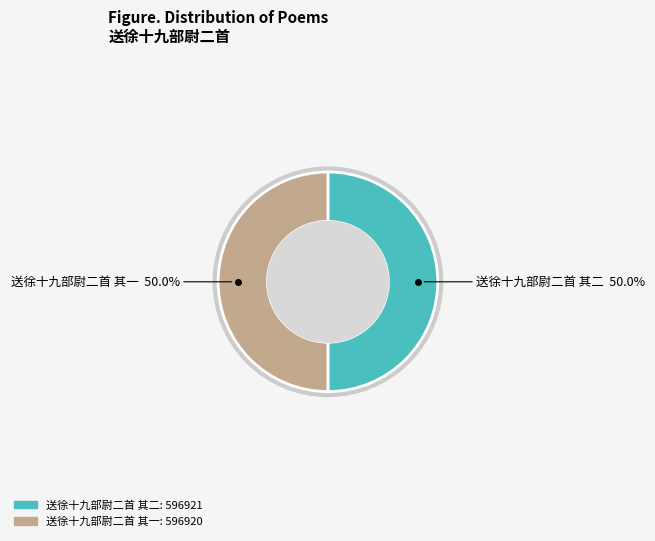

How many segments does this pie chart have?

2